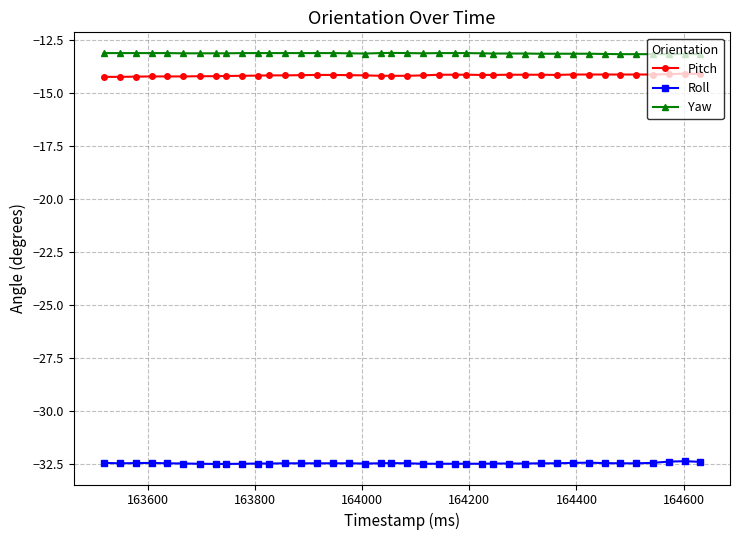

What are all the series names shown in the legend?

Pitch, Roll, Yaw